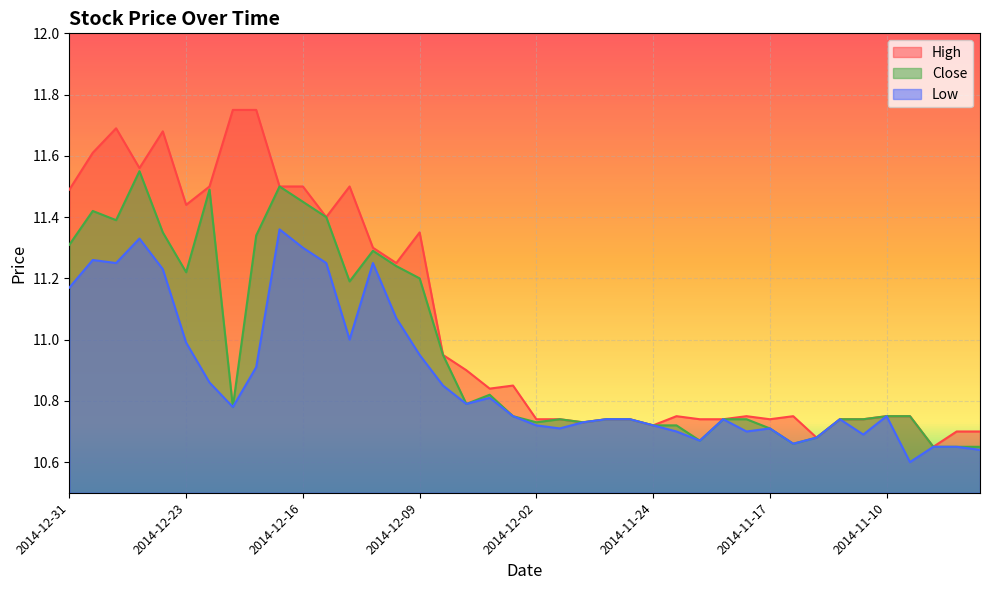

True or false: Low has a value of 3.3 at 2014-12-22.

False